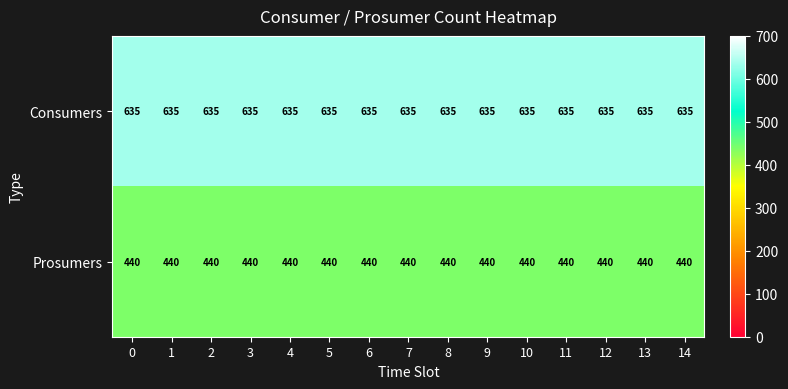

The value of Prosumers at 6 is 260. True or false?

False